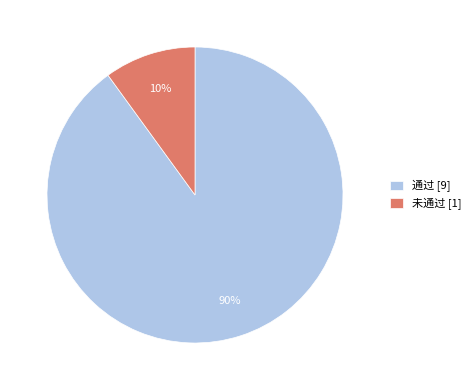

Is the sum of 未通过 [1] and 通过 [9] greater than half?

Yes